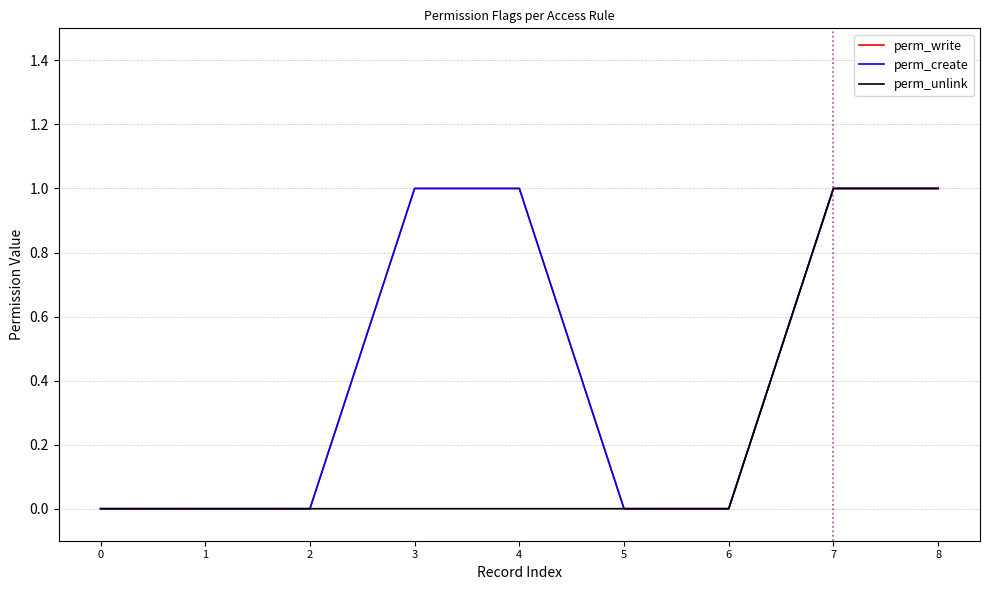

Does the chart display data point markers on the line(s)?

No